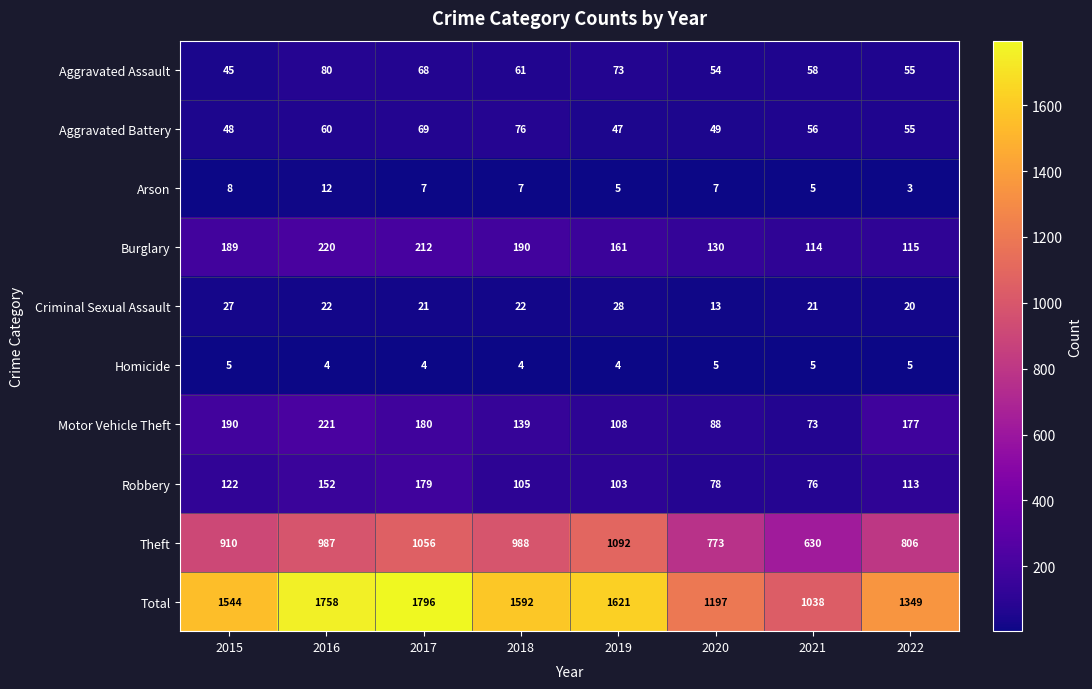

The Homicide series shows 1 at 2017. True or false?

False